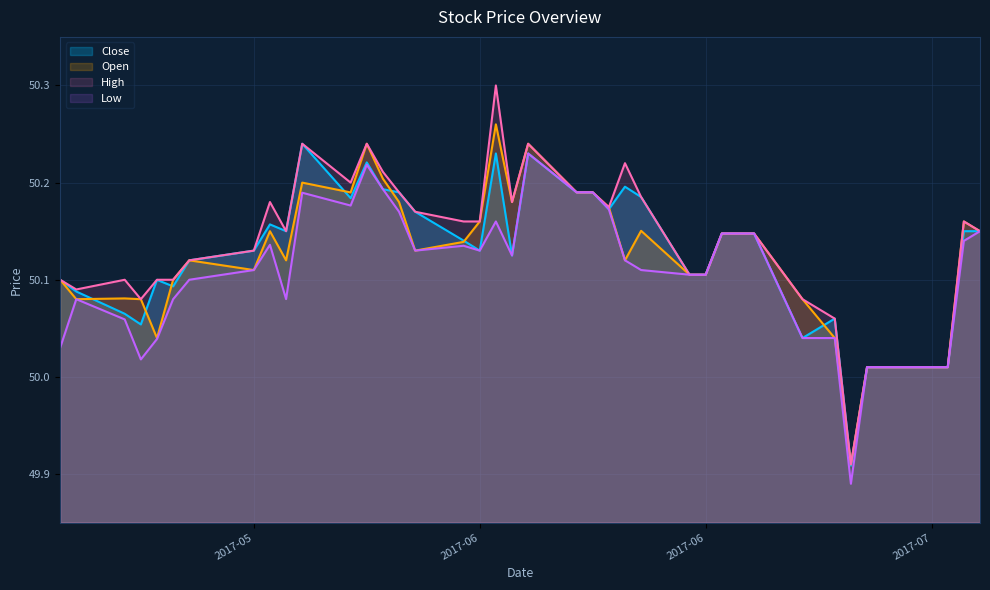

What is the smallest value displayed?

49.9